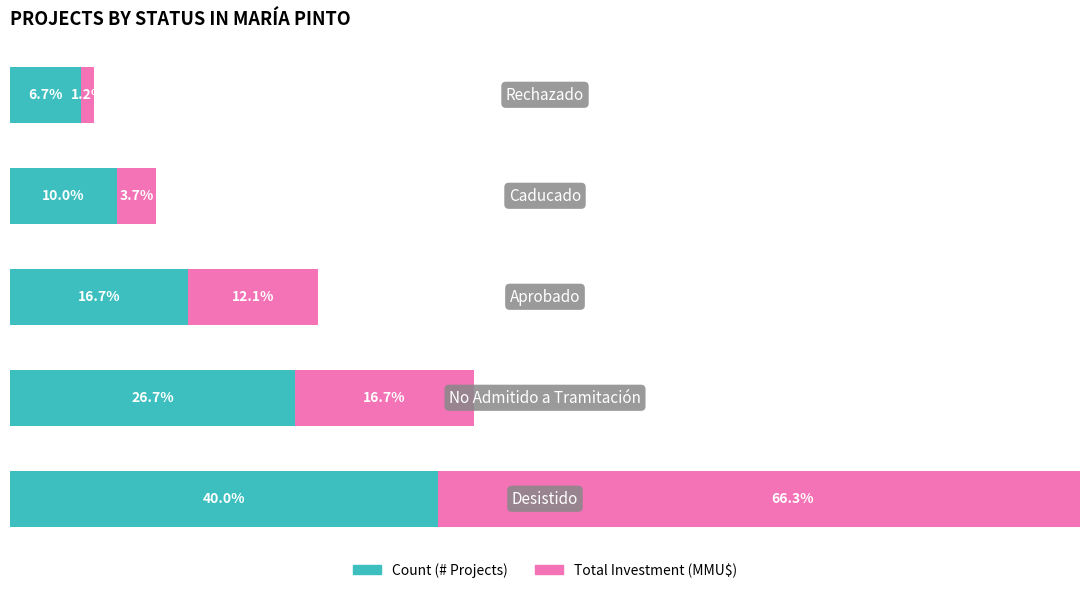

What is the total value across all series at 0?

106.3